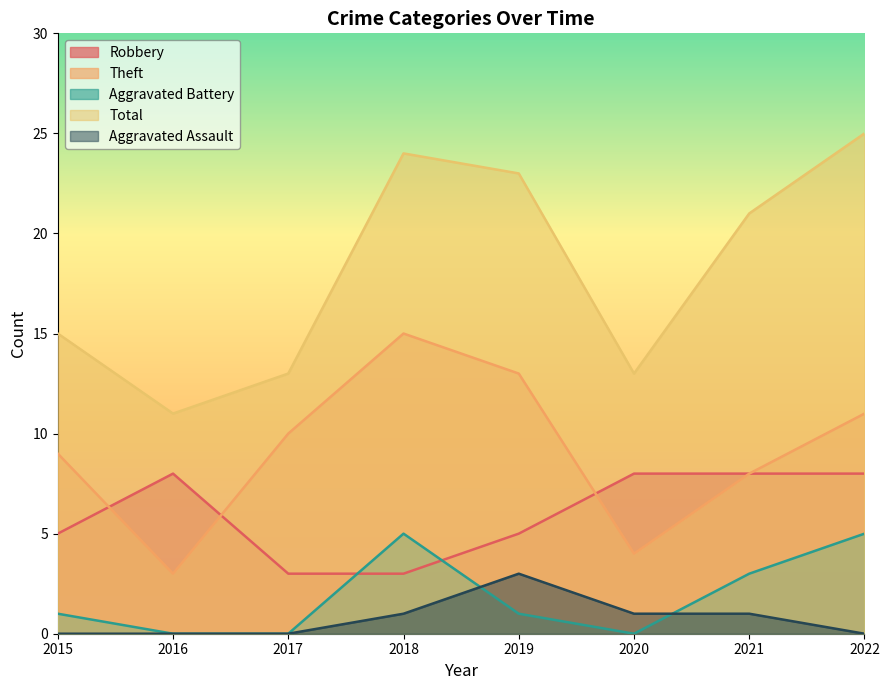

How many intersections are there between Robbery and Theft?

3